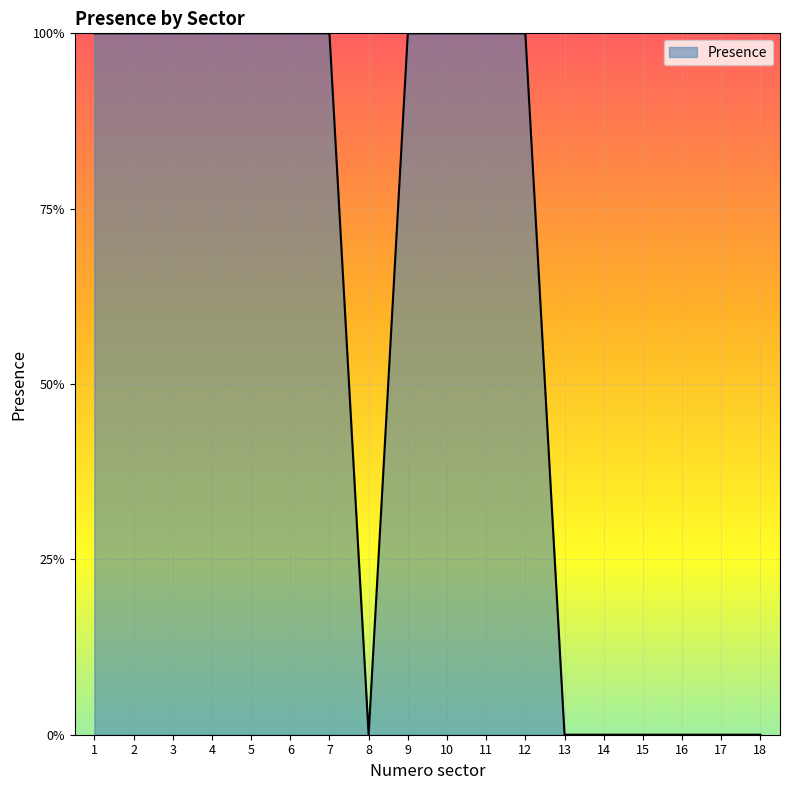

Does the chart have visible grid lines?

Yes